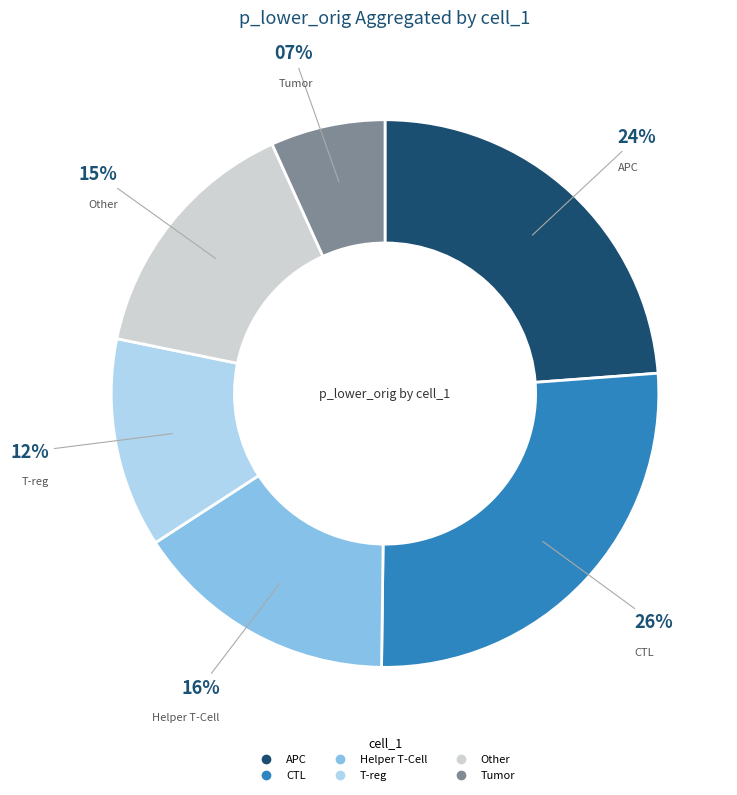

To the nearest percent, what is the average slice percentage?

17%